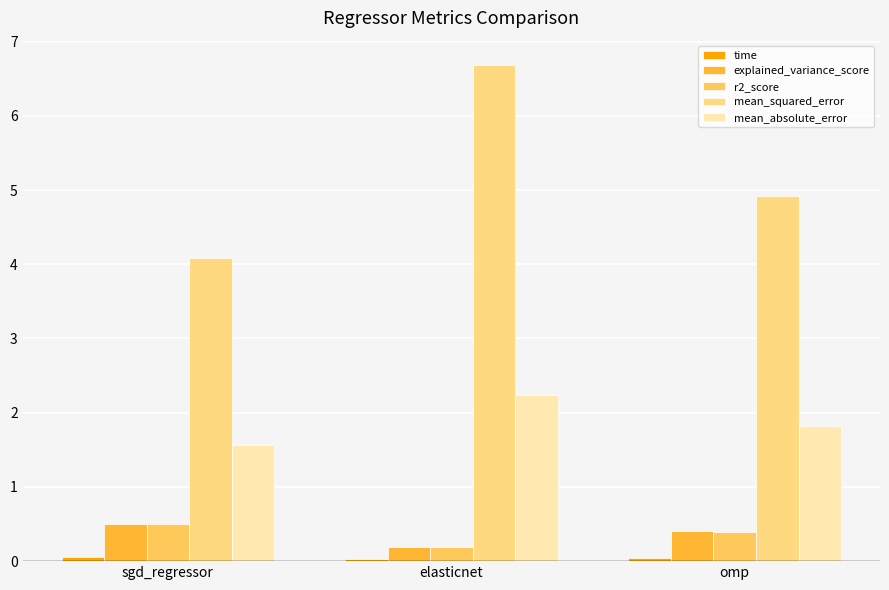

What position from the right is sgd_regressor?

3